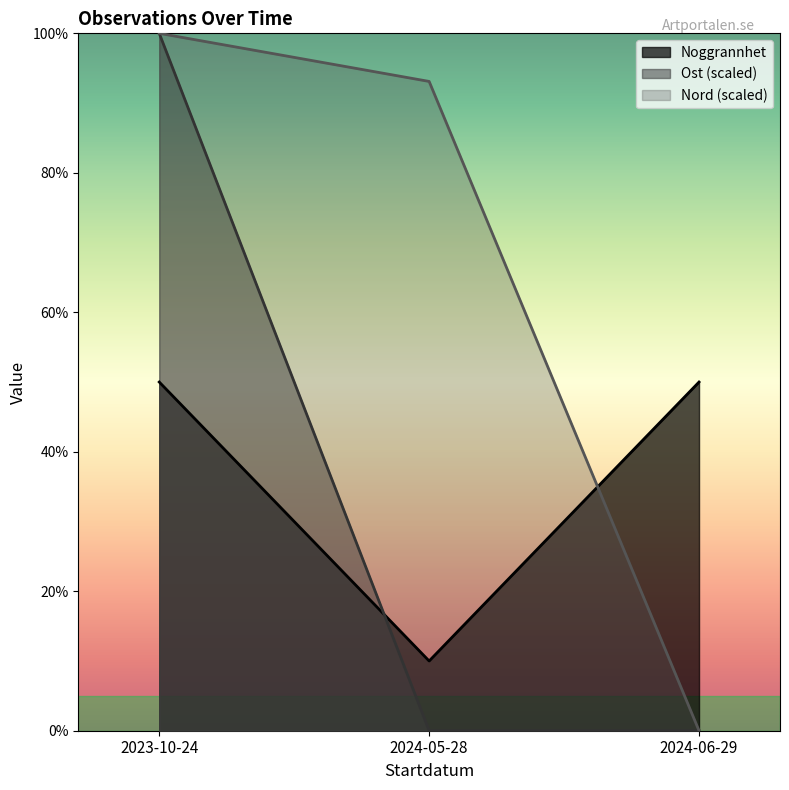

What is the difference between the maximum and minimum values in the Noggrannhet series?

40.0